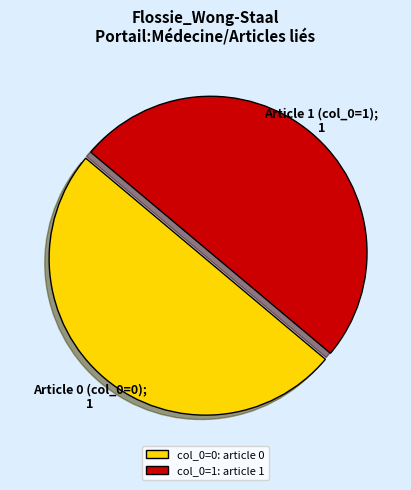

Is the sum of col_0=1: article 1 and col_0=0: article 0 greater than half?

Yes